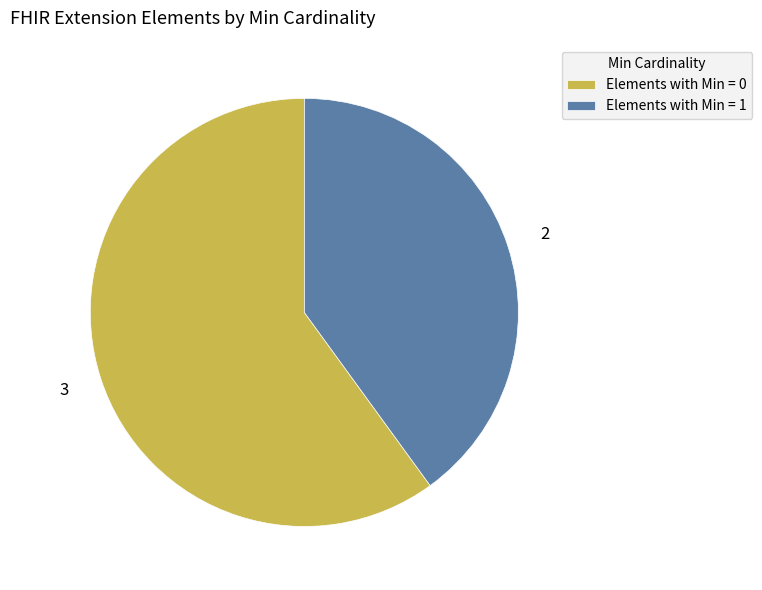

Which category has the smallest portion of the pie?

Elements with Min = 1